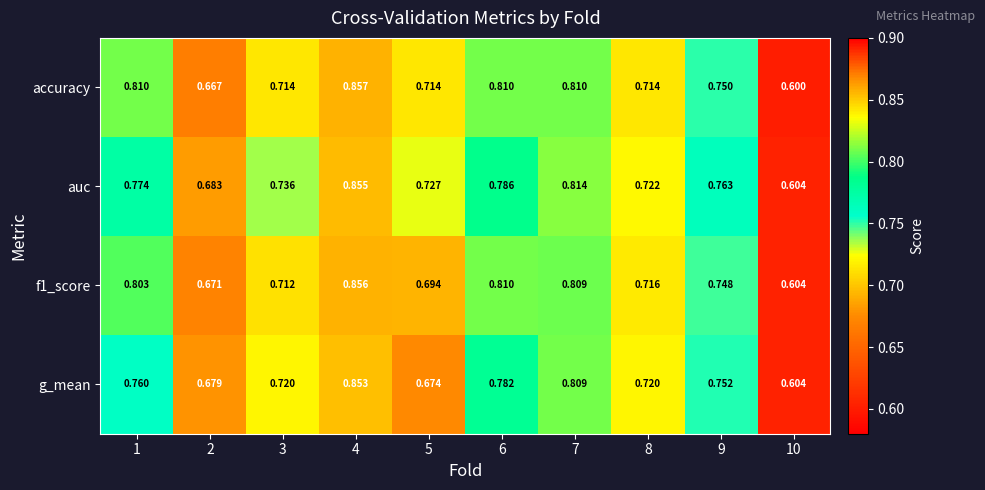

Which series changed the most between 4 and 5?

g_mean